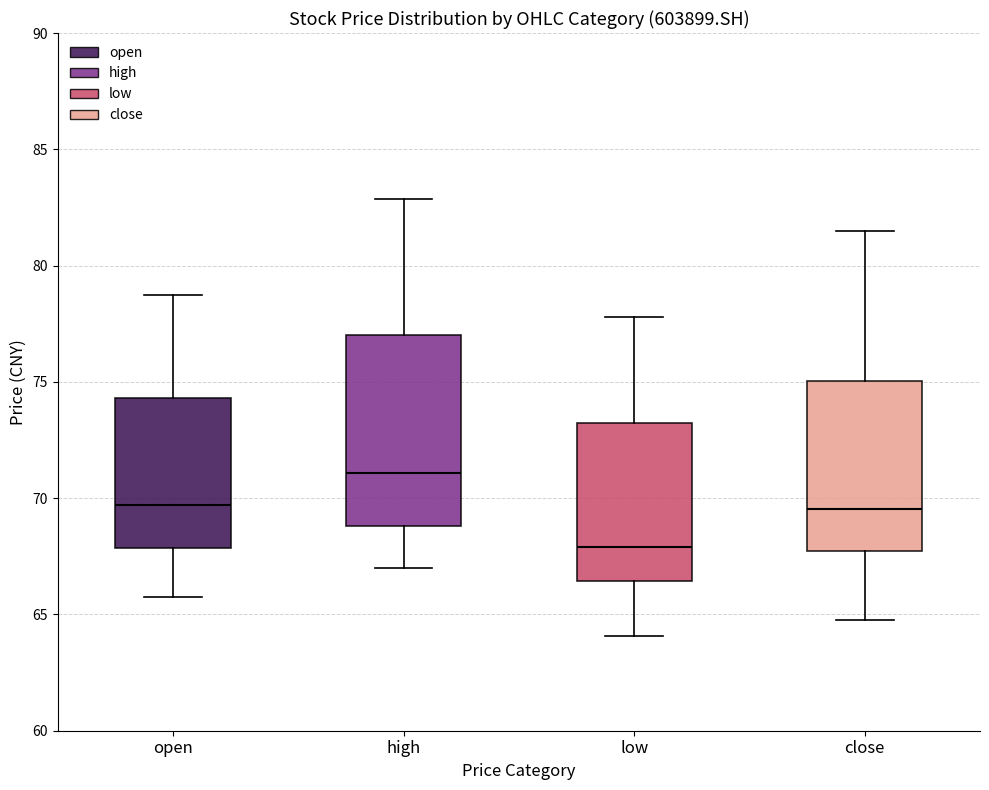

Reading left to right, read every box against the y-axis: the position of its median line, the range the box covers, and the ends of its whiskers. The values are not printed on the chart, so give them approximately, as read against the axis.

open: median 69.5, box 68.0 to 74.5, whiskers 66.0 to 78.5
high: median 71.0, box 69.0 to 77.0, whiskers 67.0 to 83.0
low: median 68.0, box 66.5 to 73.0, whiskers 64.0 to 78.0
close: median 69.5, box 67.5 to 75.0, whiskers 64.5 to 81.5